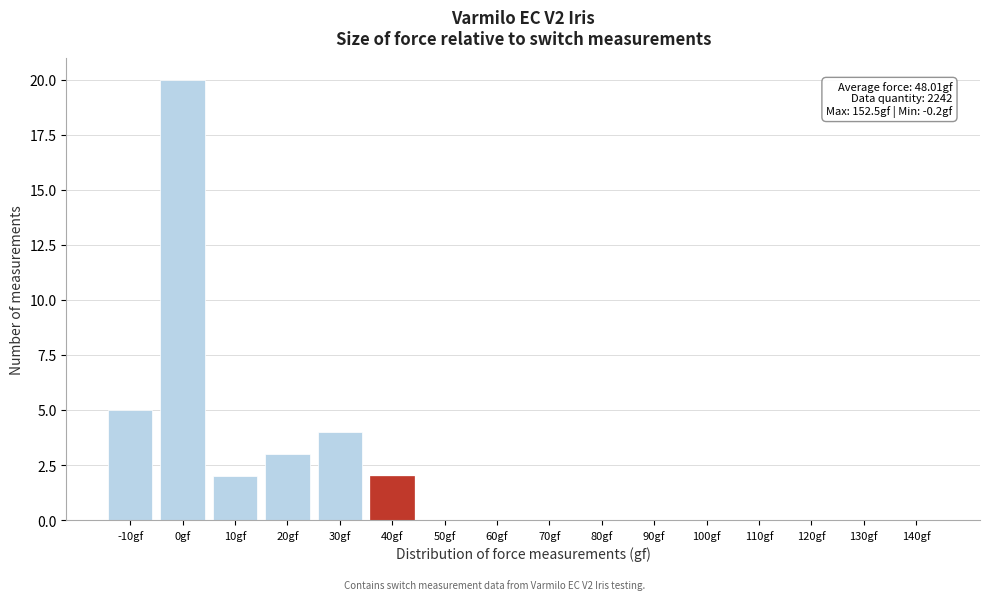

Reading right to left, list all the values displayed in this chart.

140gf=0	130gf=0	120gf=0	110gf=0	100gf=0	90gf=0	80gf=0	70gf=0	60gf=0	50gf=0	40gf=2	30gf=4	20gf=3	10gf=2	0gf=20	-10gf=5